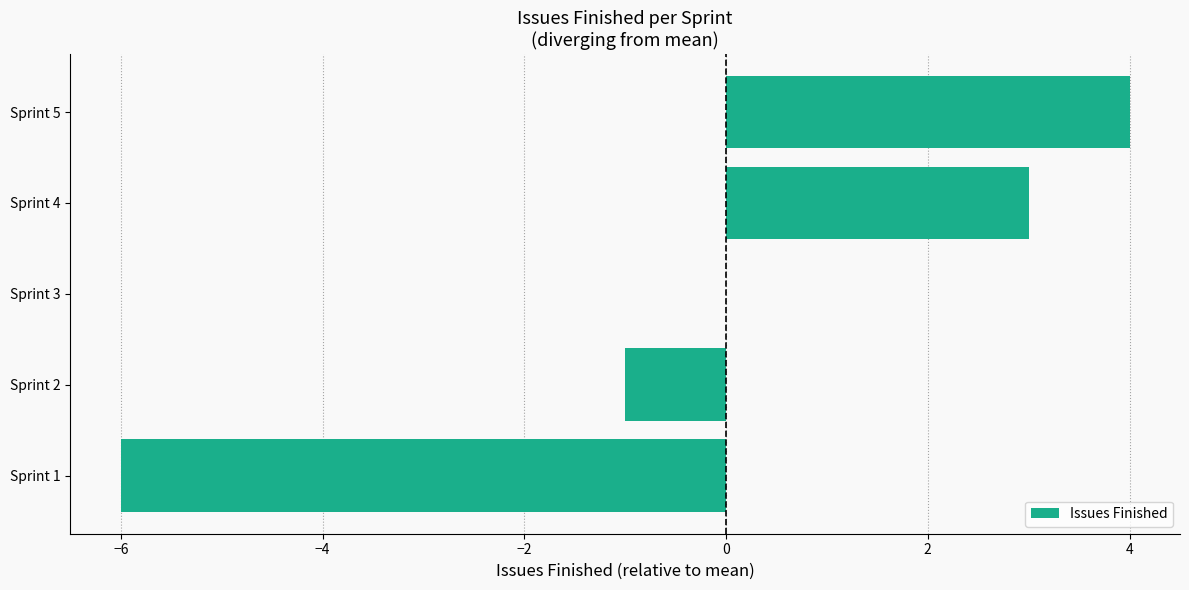

What is the change in value from Sprint 1 to Sprint 4?

+9